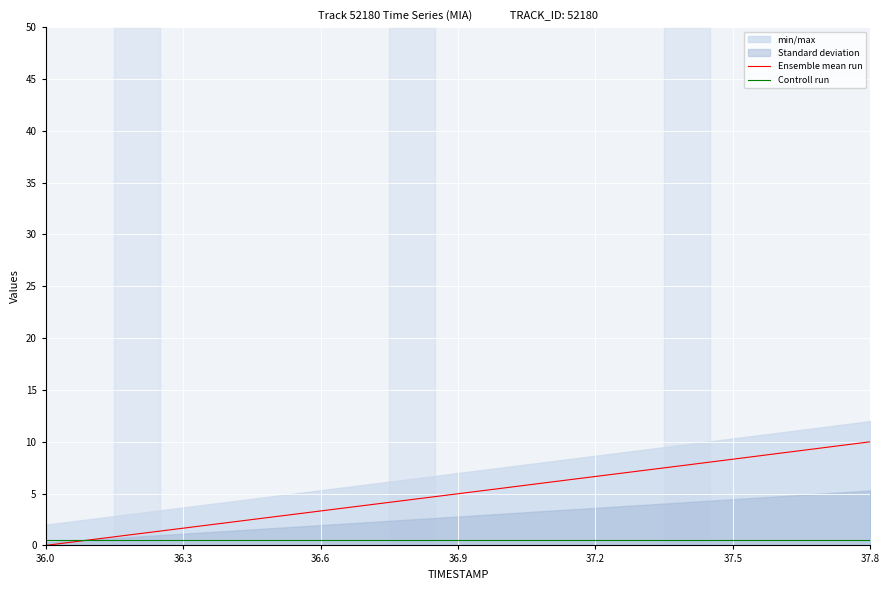

The value of Ensemble mean run at 37.5 is 8.3. True or false?

True